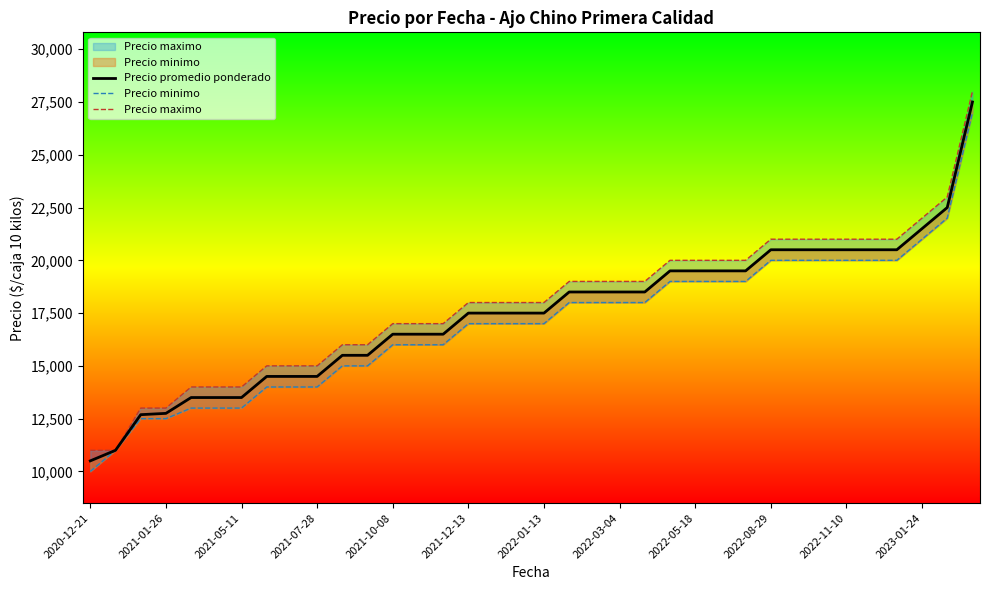

What is the sum of all Precio promedio ponderado values?

627938